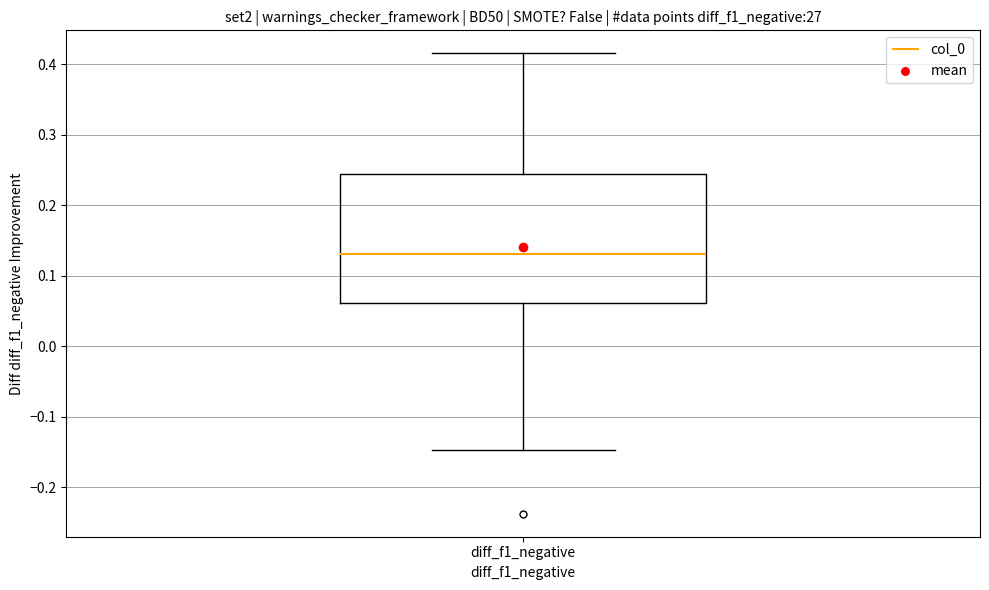

Transcribe this box plot: give where the median line is, the range the box spans, and where the two whiskers end, as read against the y-axis. The values are not printed on the chart, so give them approximately, as read against the axis.

median 0.13, box 0.06 to 0.24, whiskers -0.15 to 0.42